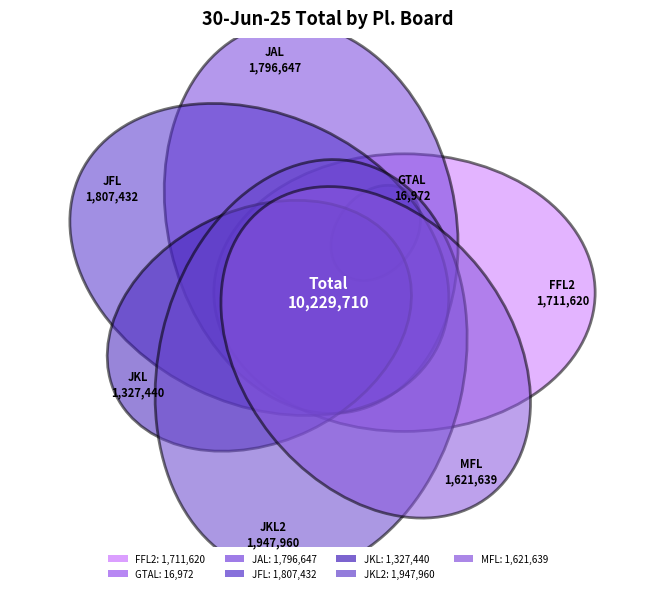

What percentage is the JKL2 slice, to the nearest percent?

19%